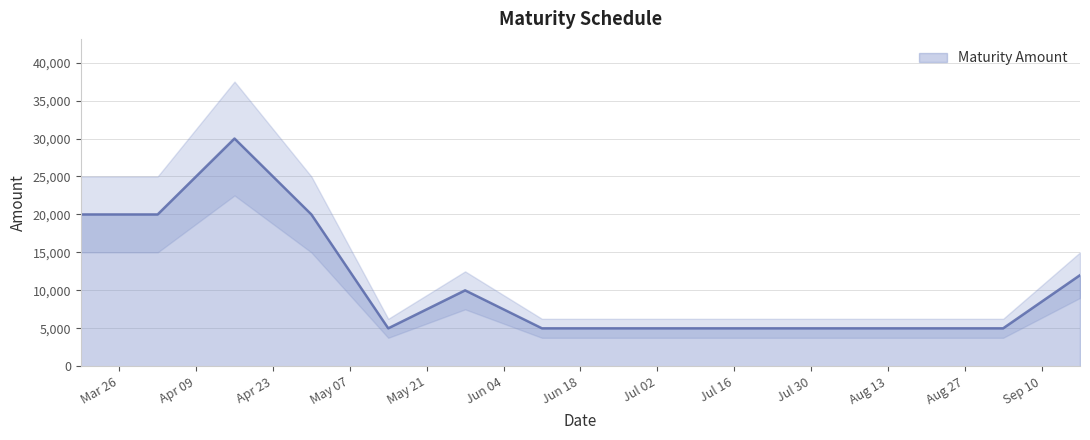

Reading left to right, list all the values displayed in this chart.

2024-03-19=20000	2024-04-02=20000	2024-04-16=30000	2024-04-30=20000	2024-05-14=5000	2024-05-28=10000	2024-06-11=5000	2024-06-25=5000	2024-07-09=5000	2024-07-23=5000	2024-08-20=5000	2024-09-03=5000	2024-09-17=12000